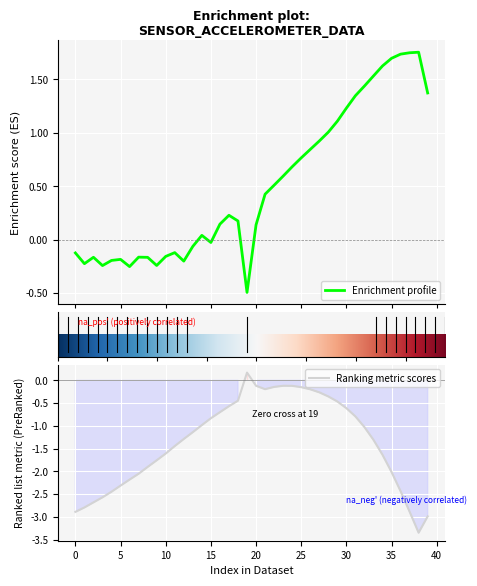

At which category is the sum across all series the highest?

27